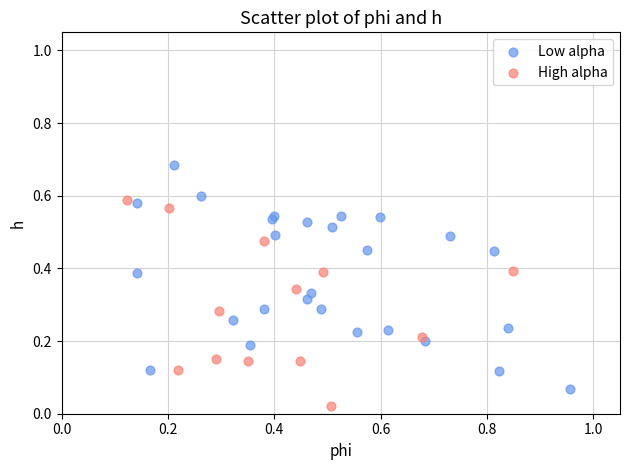

Which series contains the lowest Y value?

High alpha